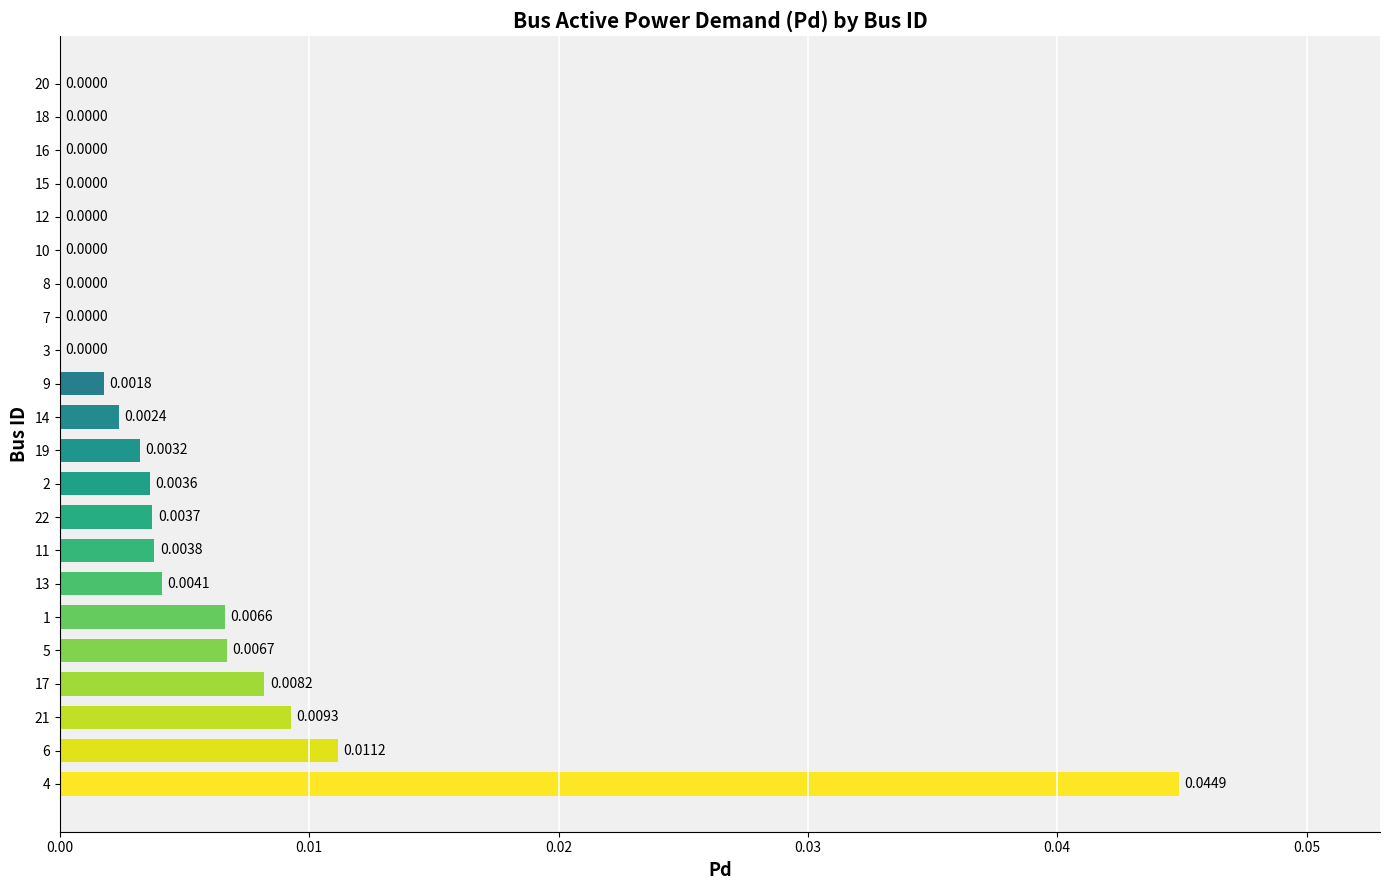

The chart shows a value of 0.0 at 15. True or false?

True